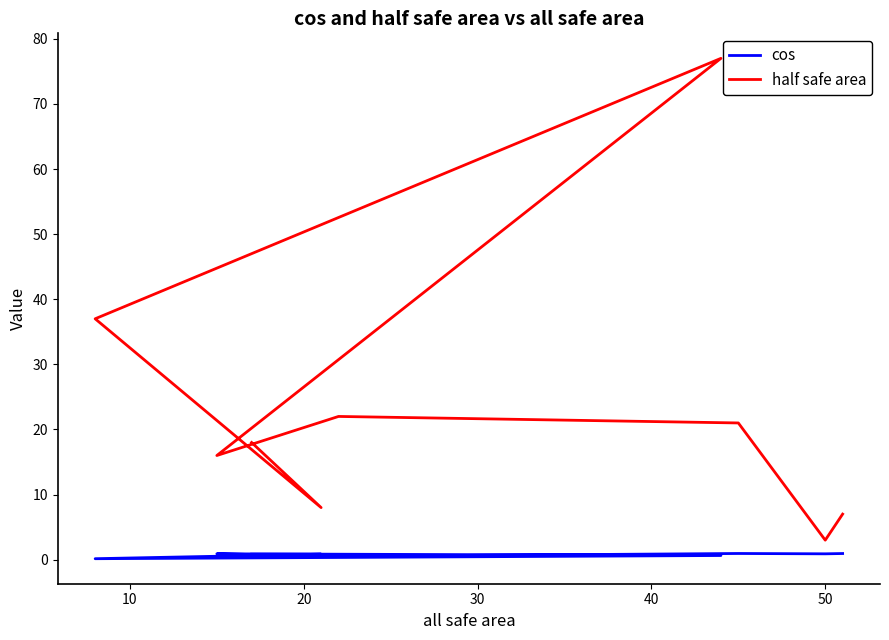

At 50, list the series in order from largest to smallest.

half safe area, cos